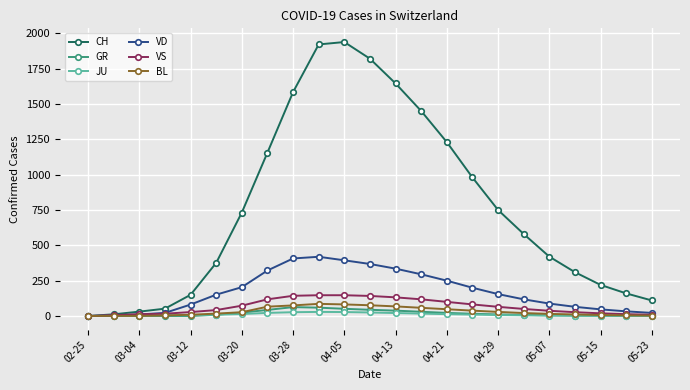

How many categories are shown in the chart?

23